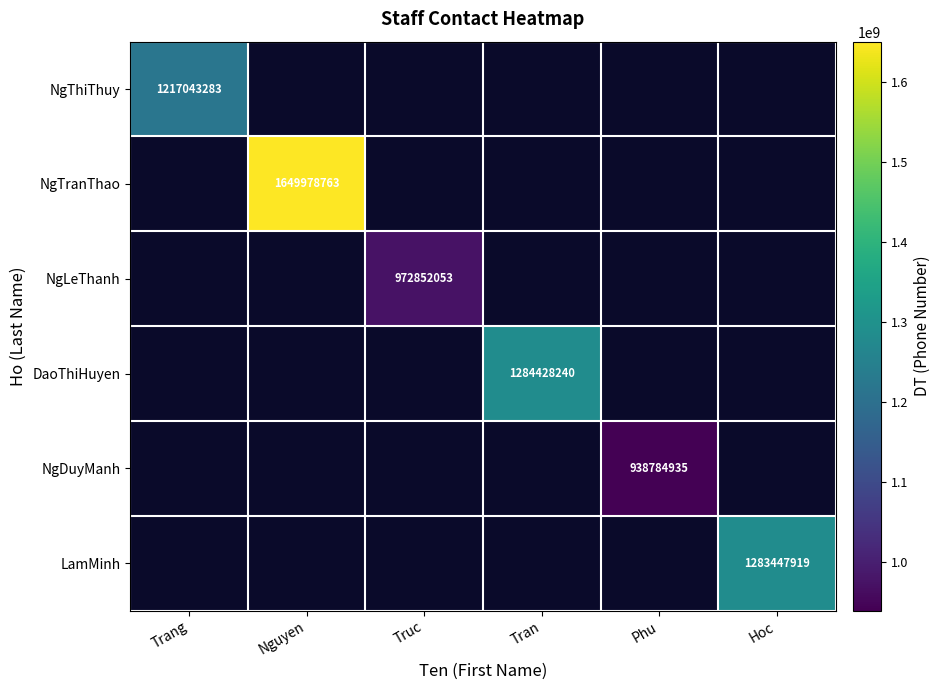

Is it true that DaoThiHuyen equals 1284428240.0 at Tran?

True